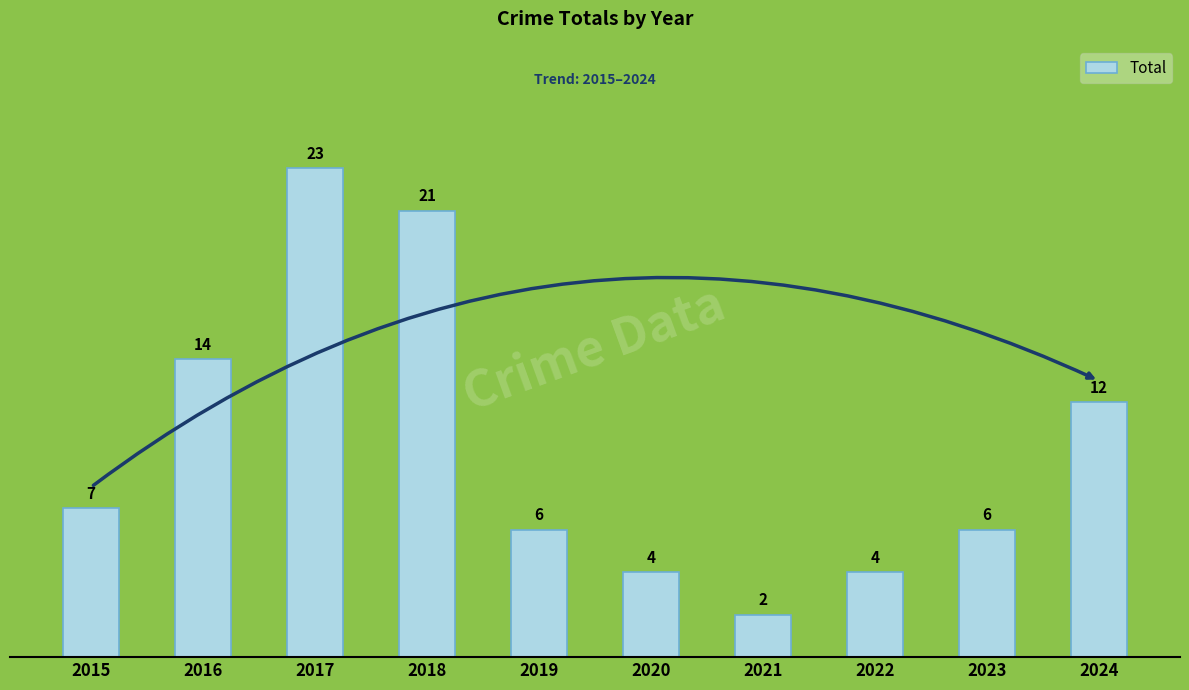

What is the maximum value shown in the chart?

23